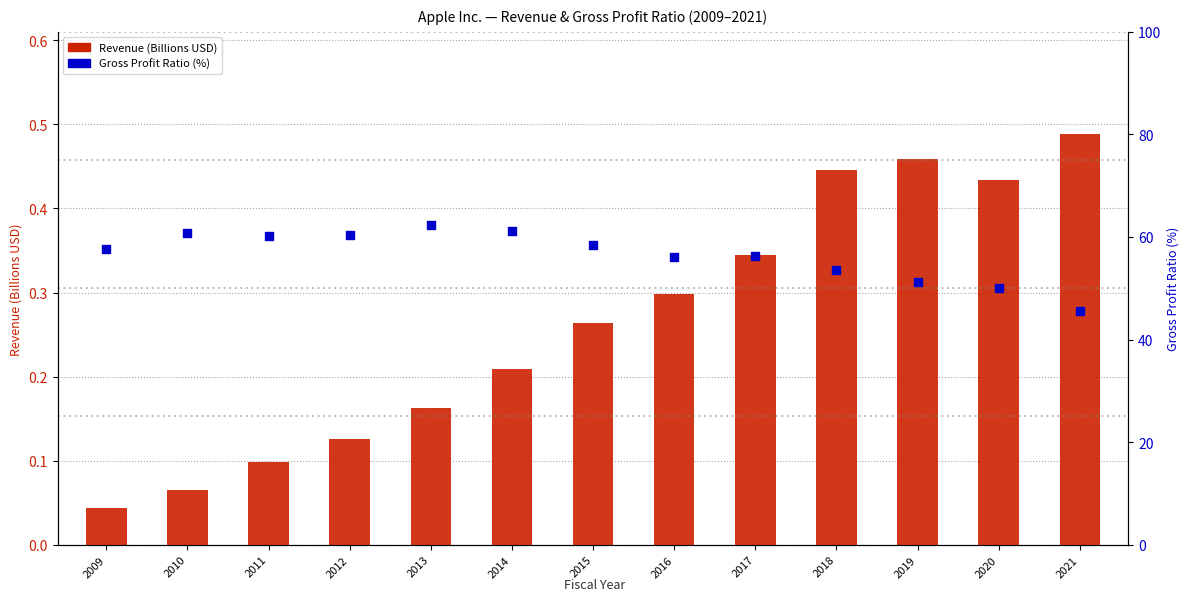

Is the value of Revenue (B) at 2019 greater than the value of Gross Profit Ratio (%) at 2015?

No